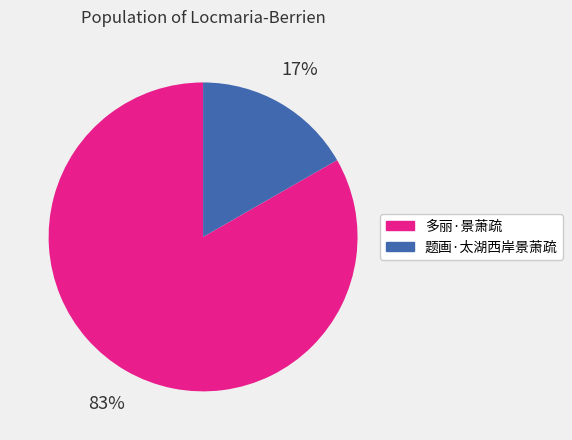

Between 多丽·景萧疏 and 题画·太湖西岸景萧疏, which is larger?

多丽·景萧疏